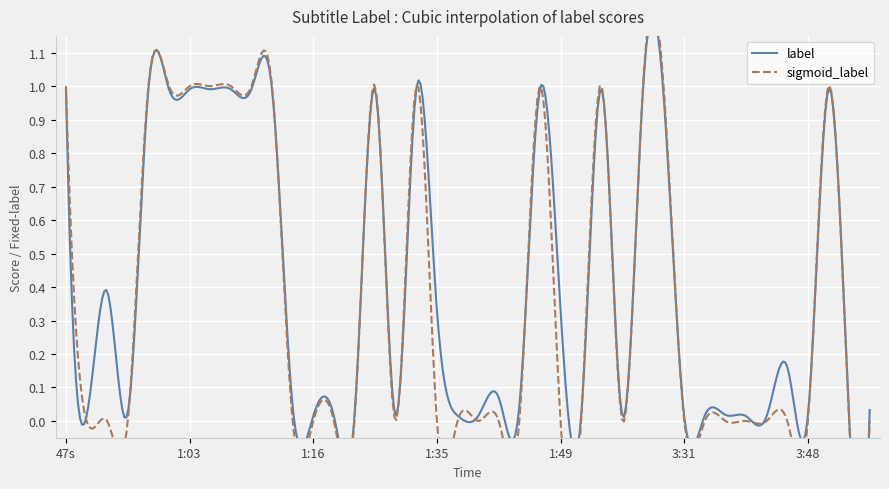

What is the difference between the maximum and second lowest values in the sigmoid_label series?

1.0